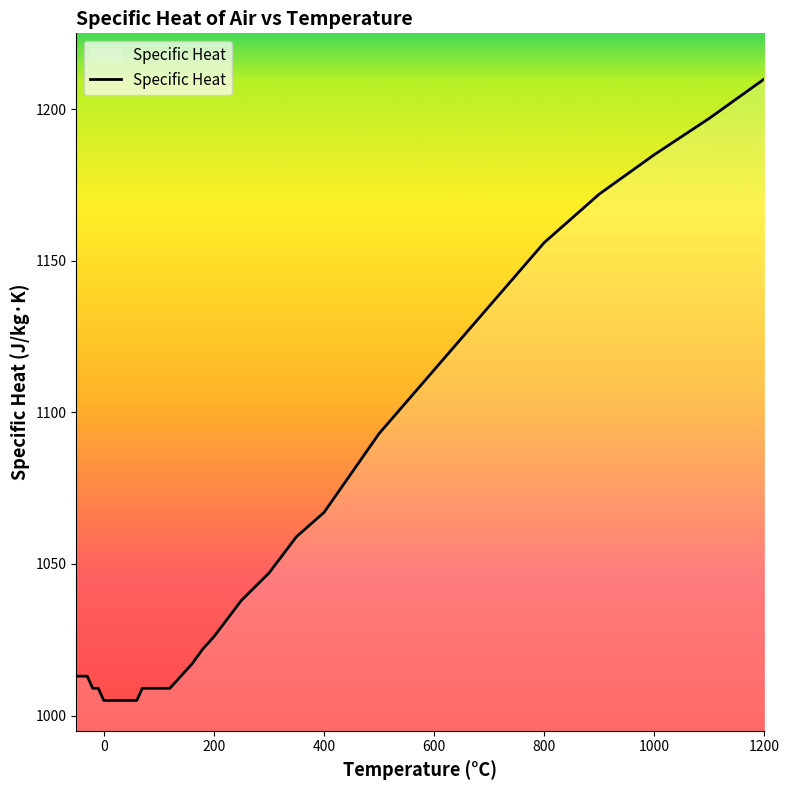

Is this an area chart (filled region under the line)?

No